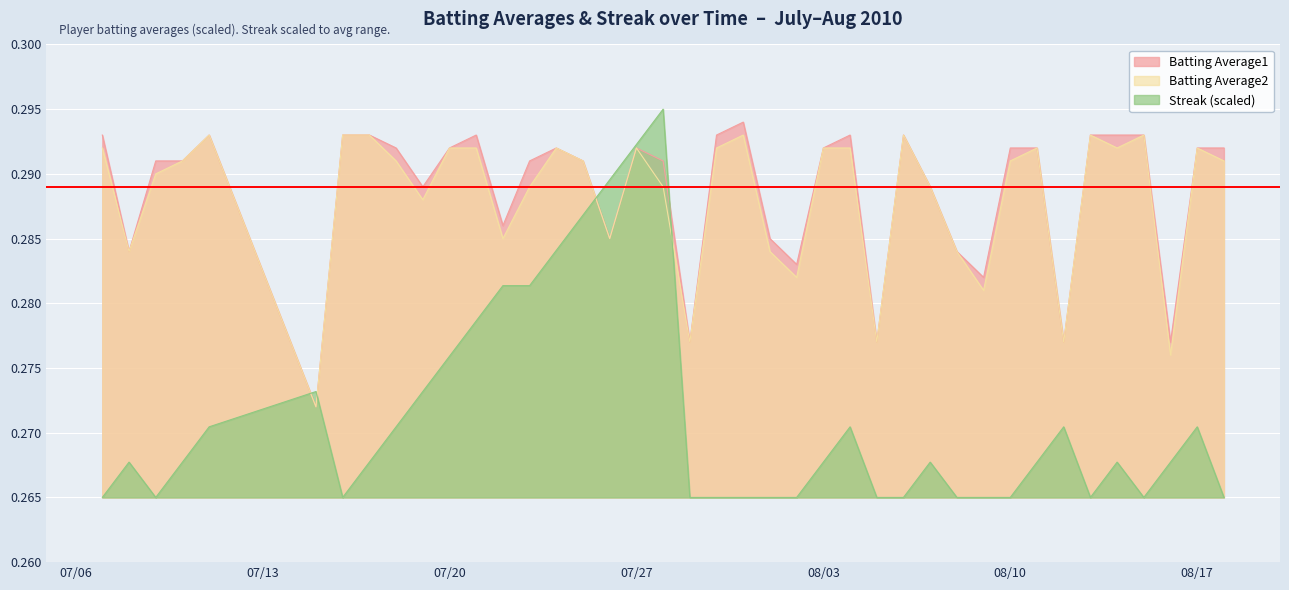

Does the chart display data point markers on the line(s)?

No